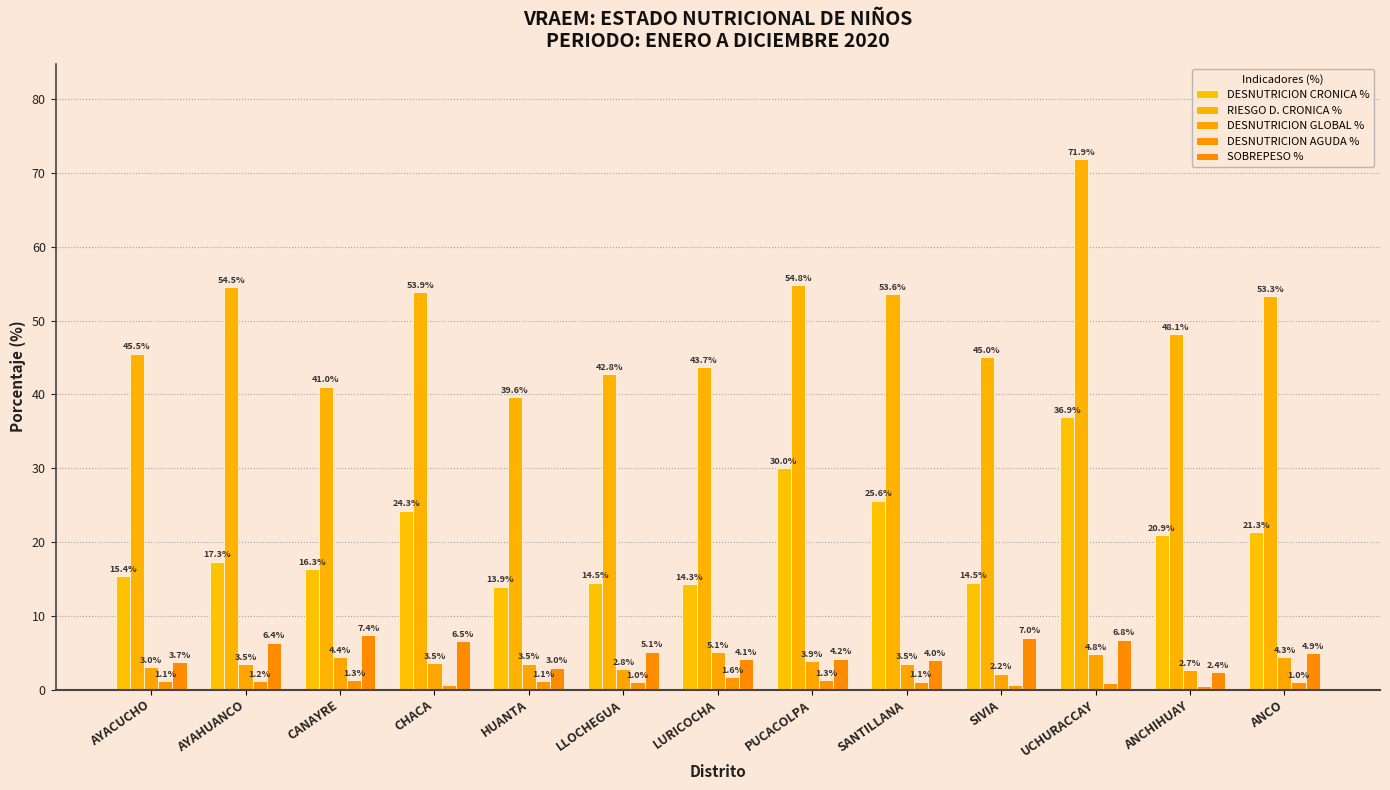

What position from the right is LURICOCHA?

7